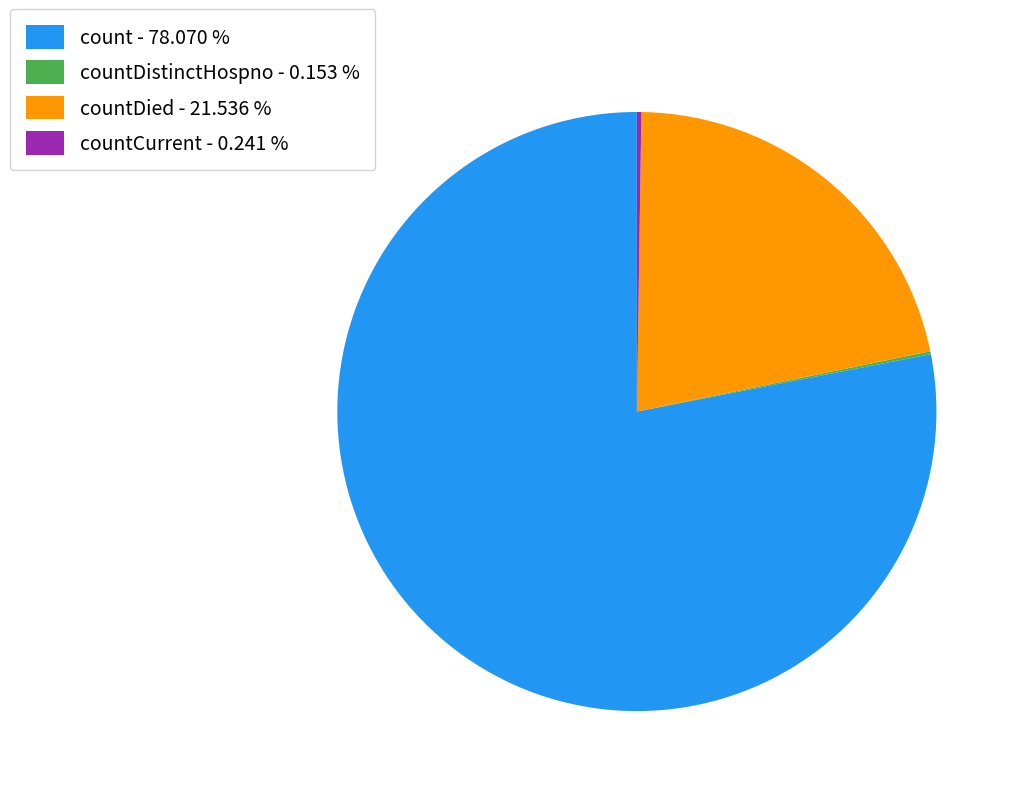

Do count - 78.070 % and countDied - 21.536 % together represent more than half of the pie?

Yes